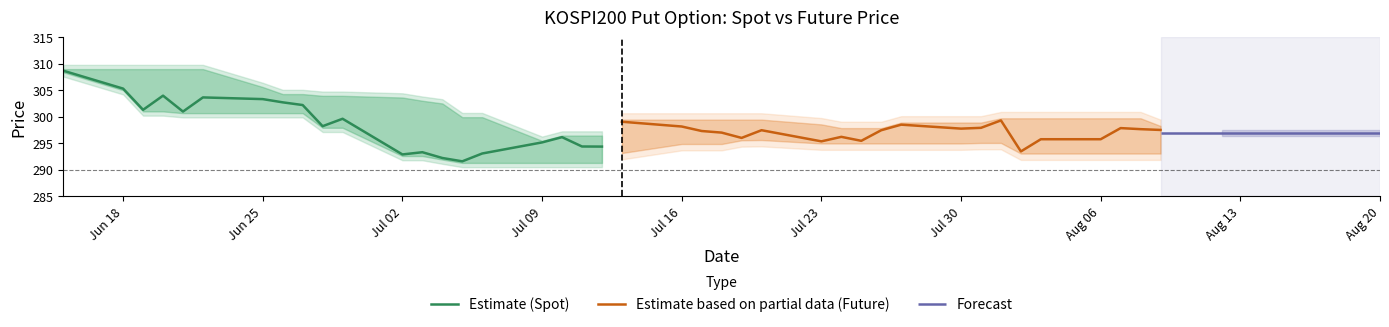

What is the average value of the Estimate based on partial data (Future) series?

297.1